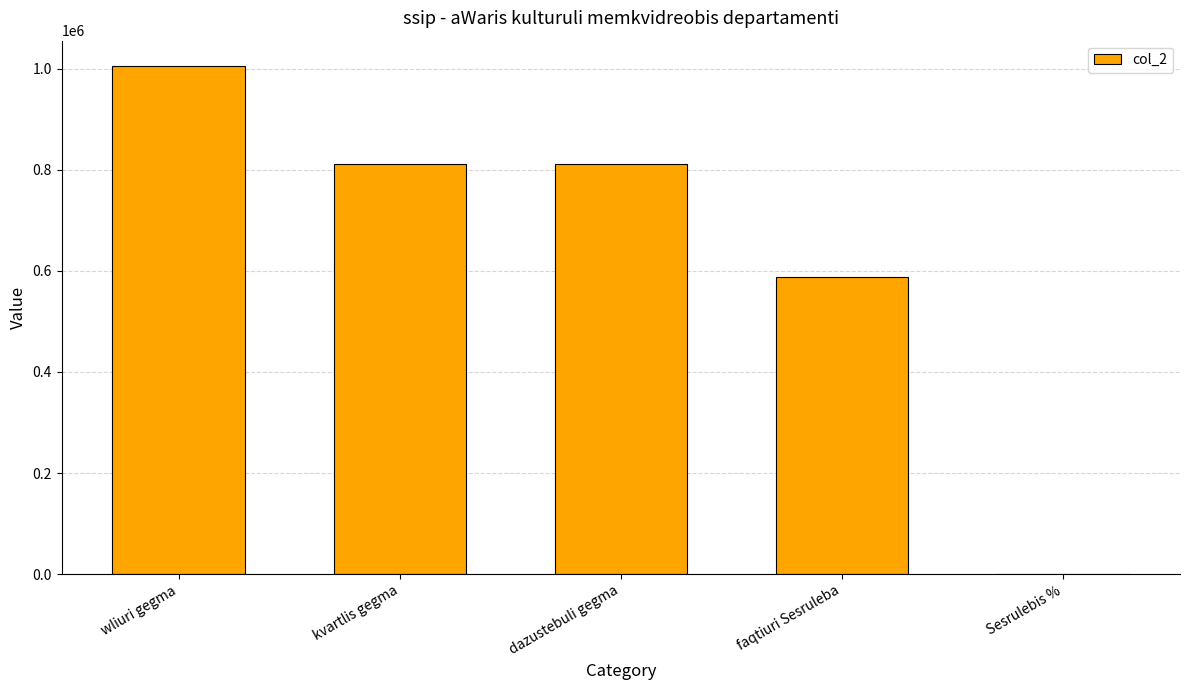

Where is the data nearest to the value 502736?

faqtiuri Sesruleba